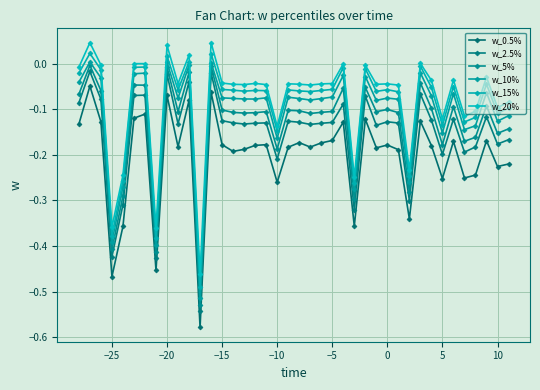

True or false: w_5% and w_2.5% intersect in this chart.

False